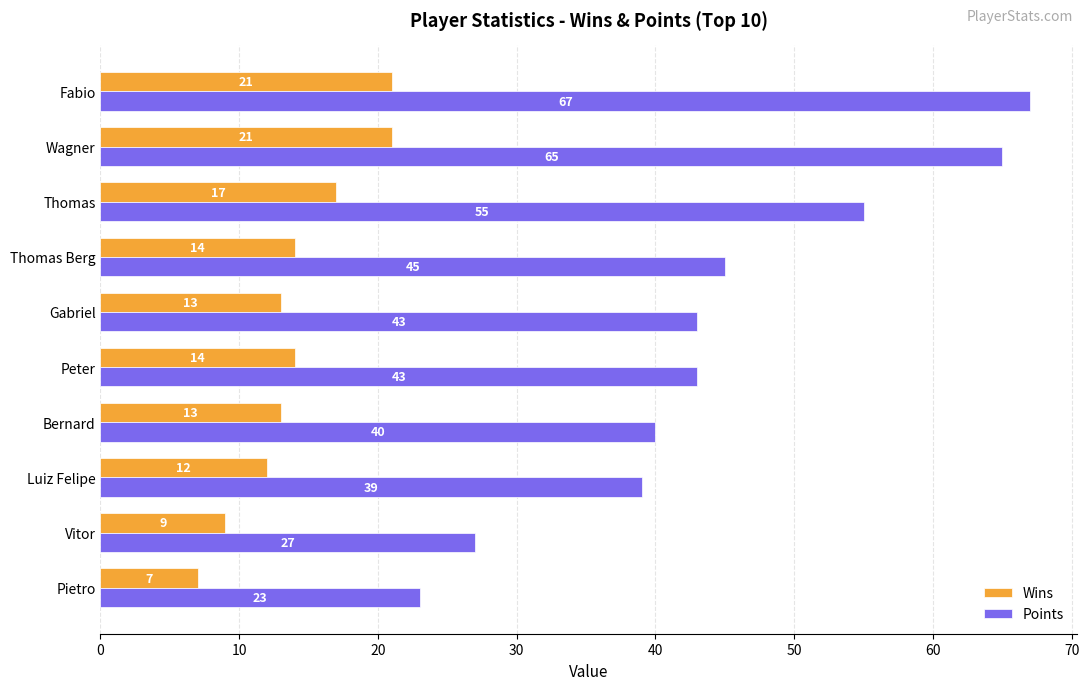

At which category is the sum across all series the highest?

Fabio